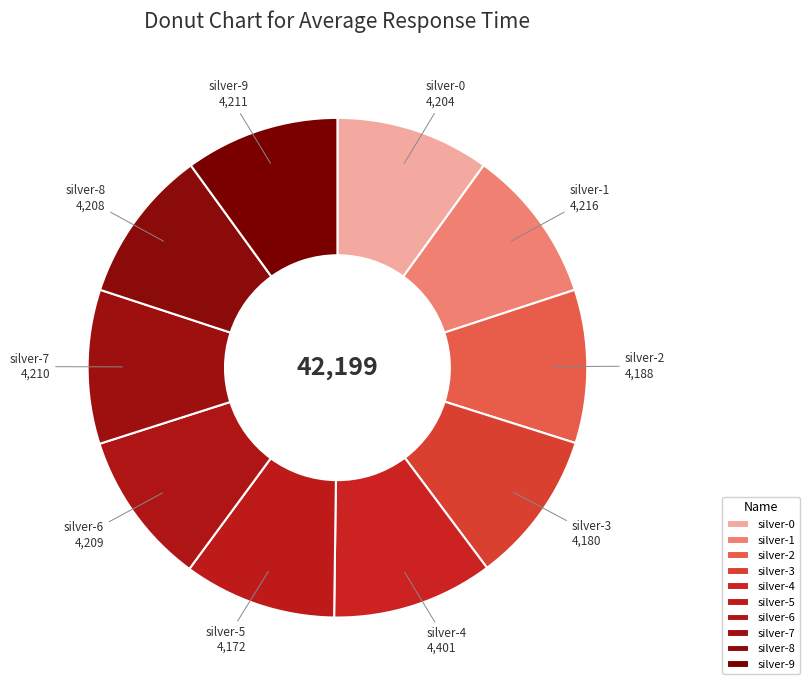

Is there any slice that represents more than half of the pie?

No